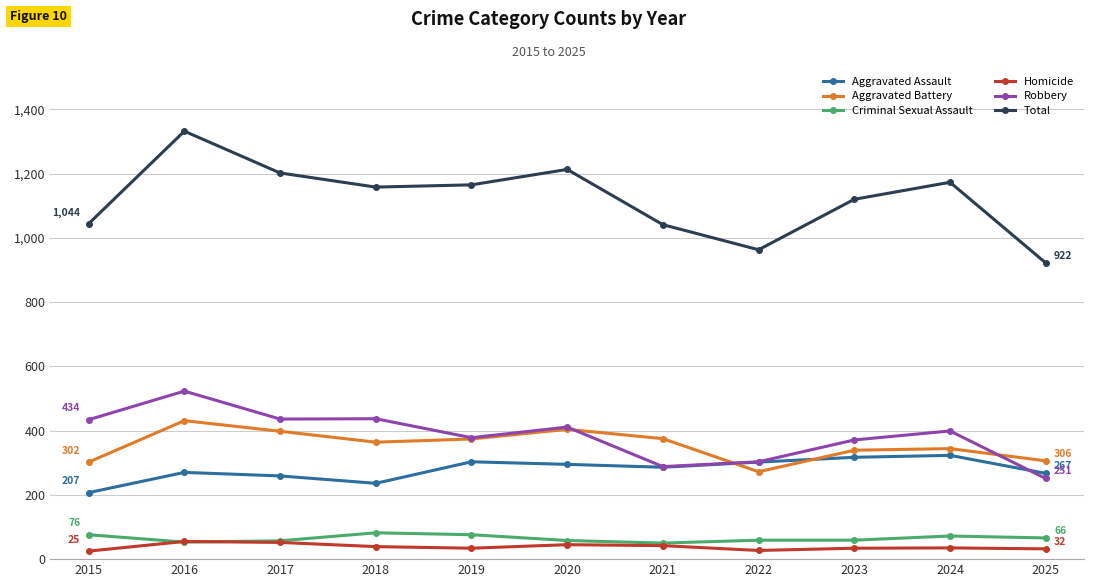

What is the total value across all series at 2021?

2082